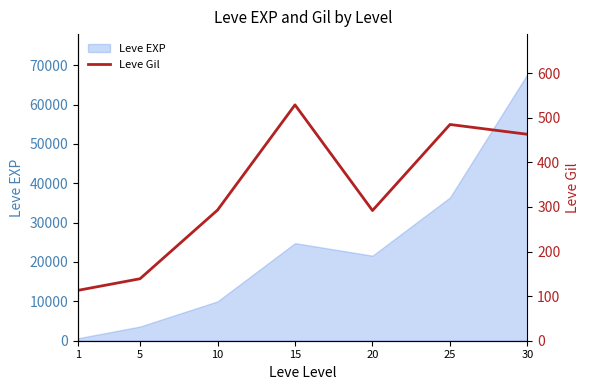

At which category does the chart reach its peak across all series?

15